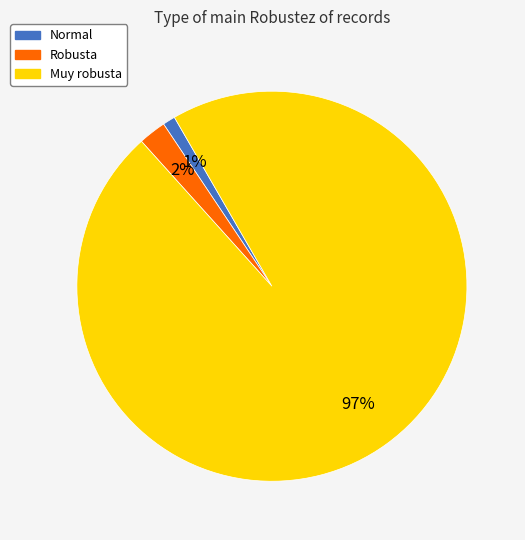

Is there any slice that represents more than half of the pie?

Yes